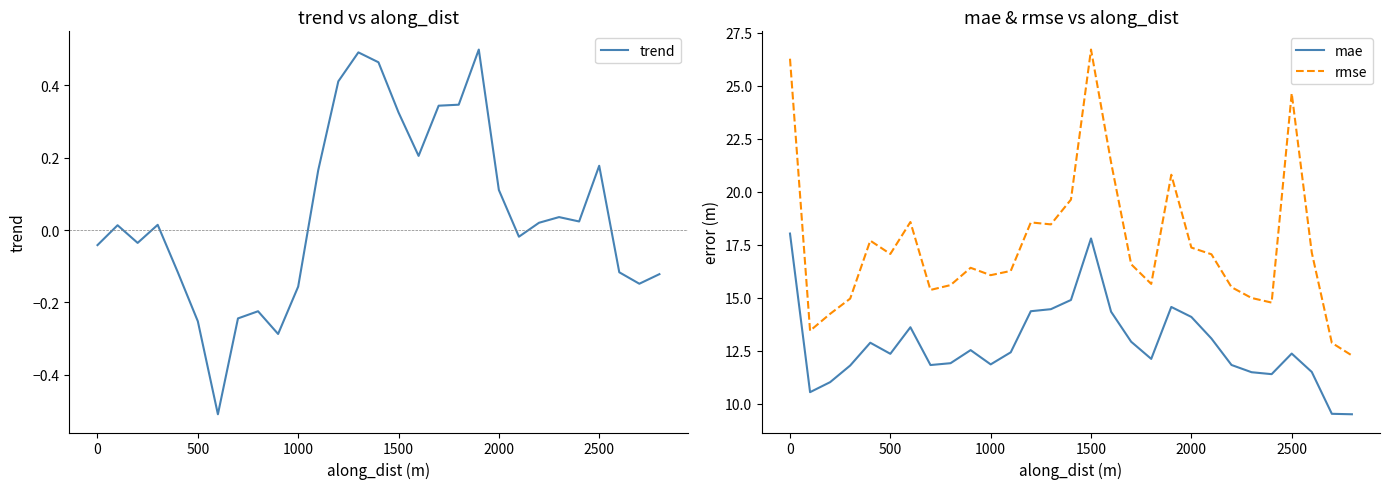

What is the highest value of the mae series?

18.0